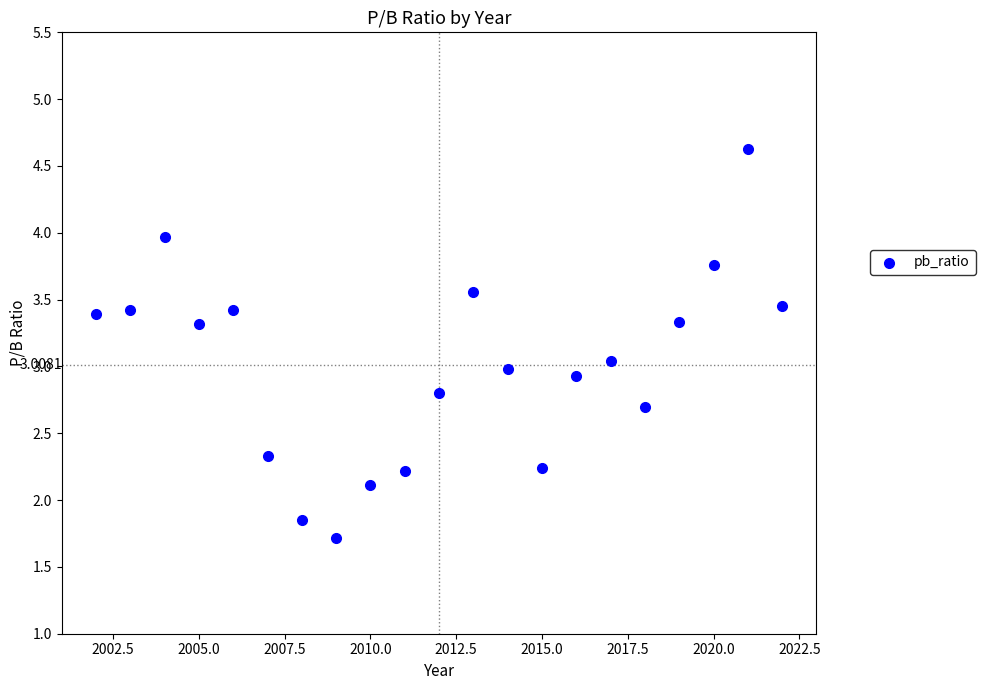

What is the range of Y values (max minus min)?

2.9